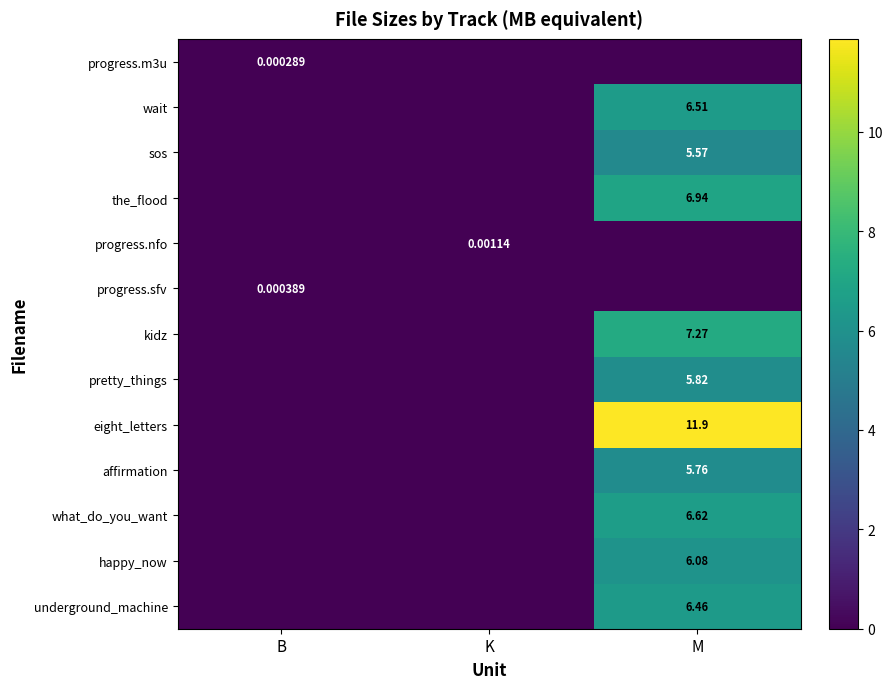

Rank the categories by progress.m3u value from highest to lowest.

B, K, M